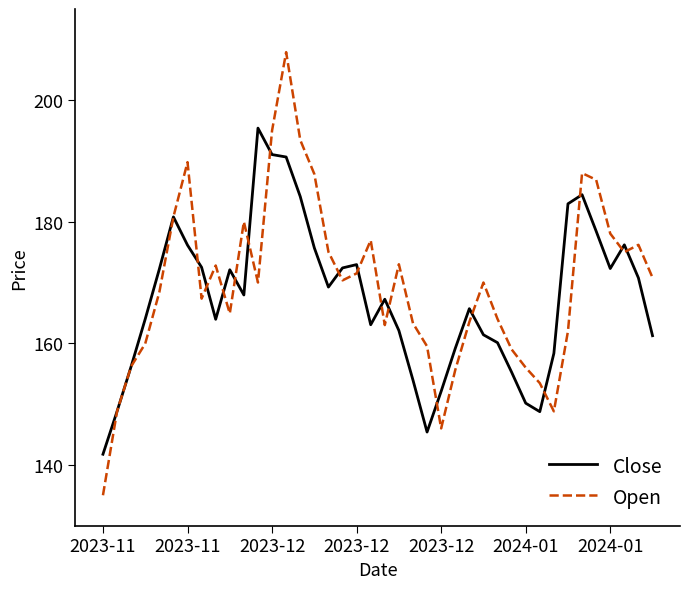

What is the greatest value displayed?

207.9